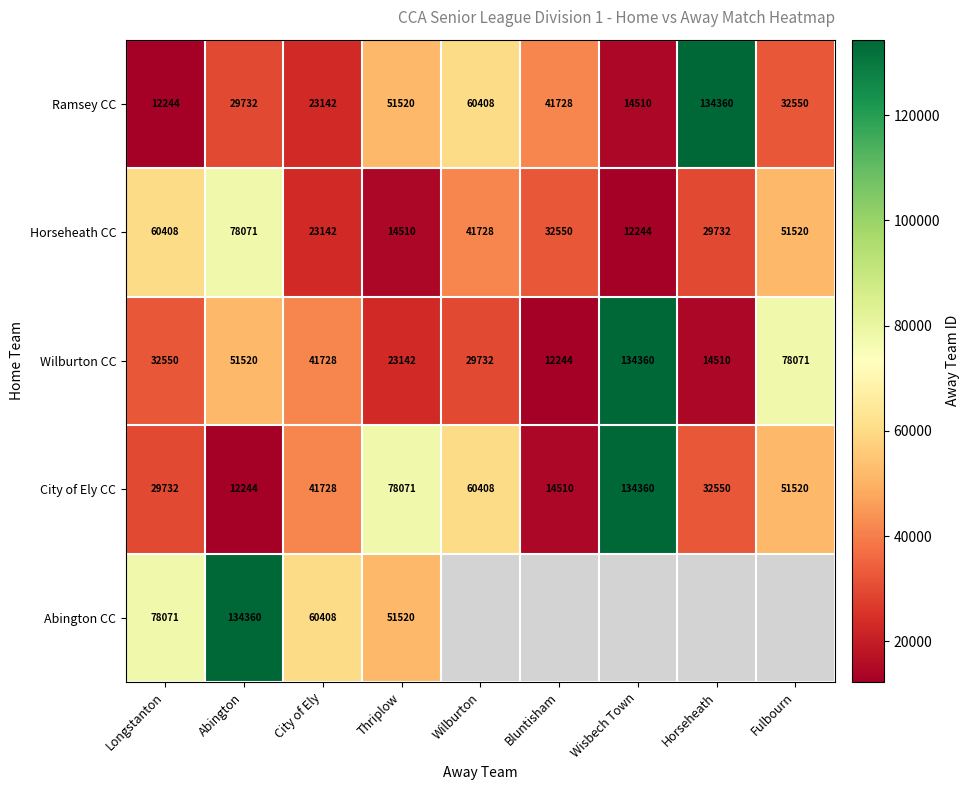

Is the value of Wilburton CC at Abington greater than the value of City of Ely CC at Thriplow?

No